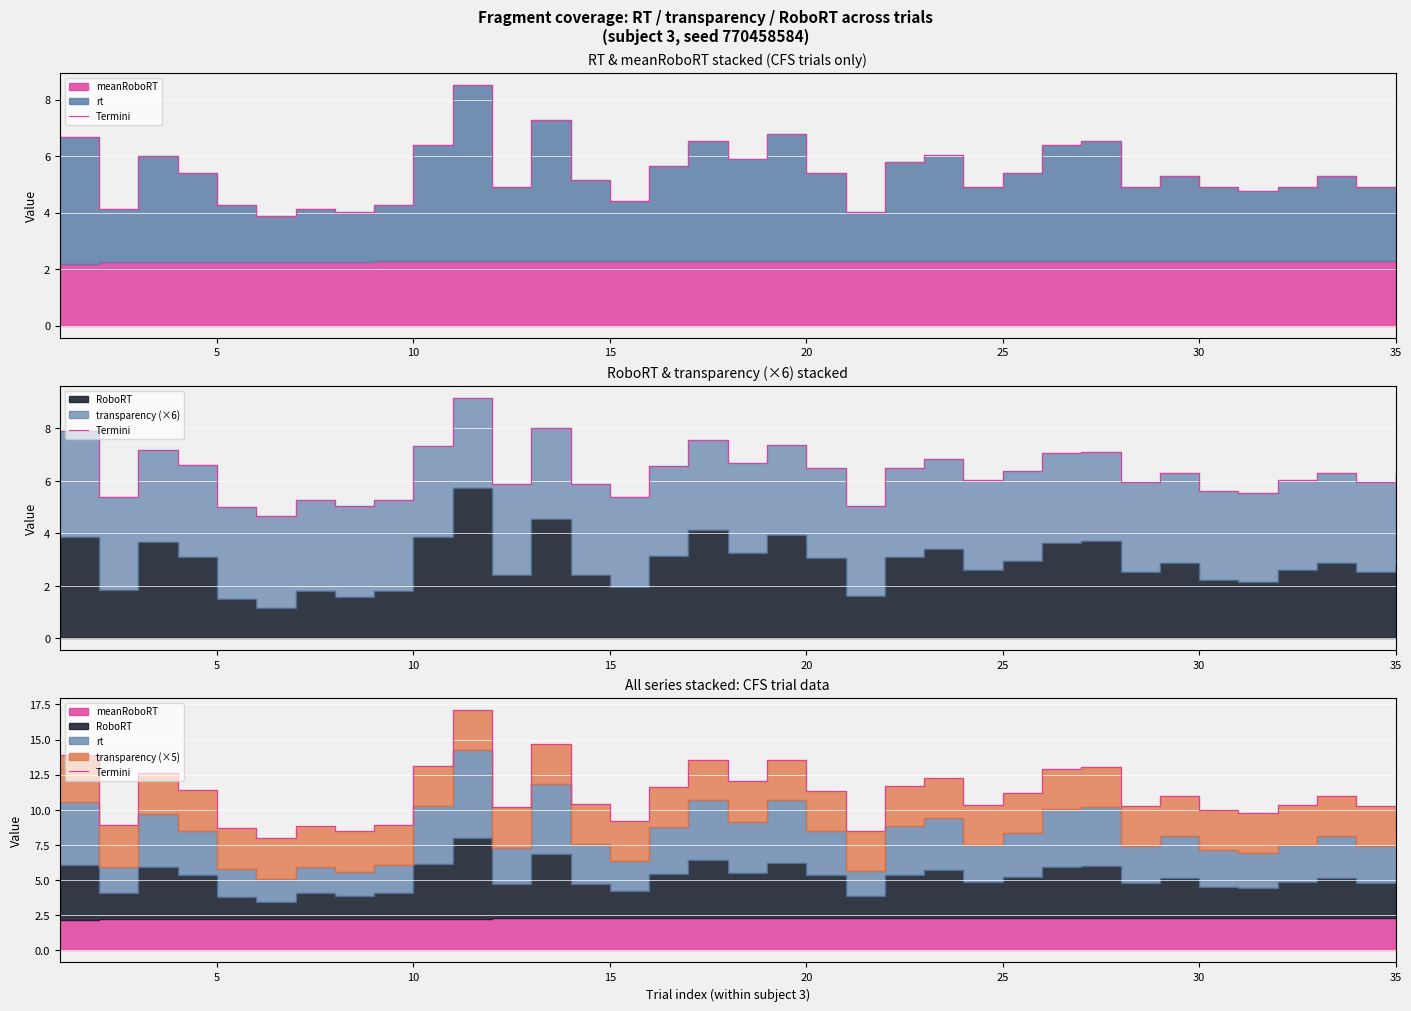

How many lines are shown in the chart?

1